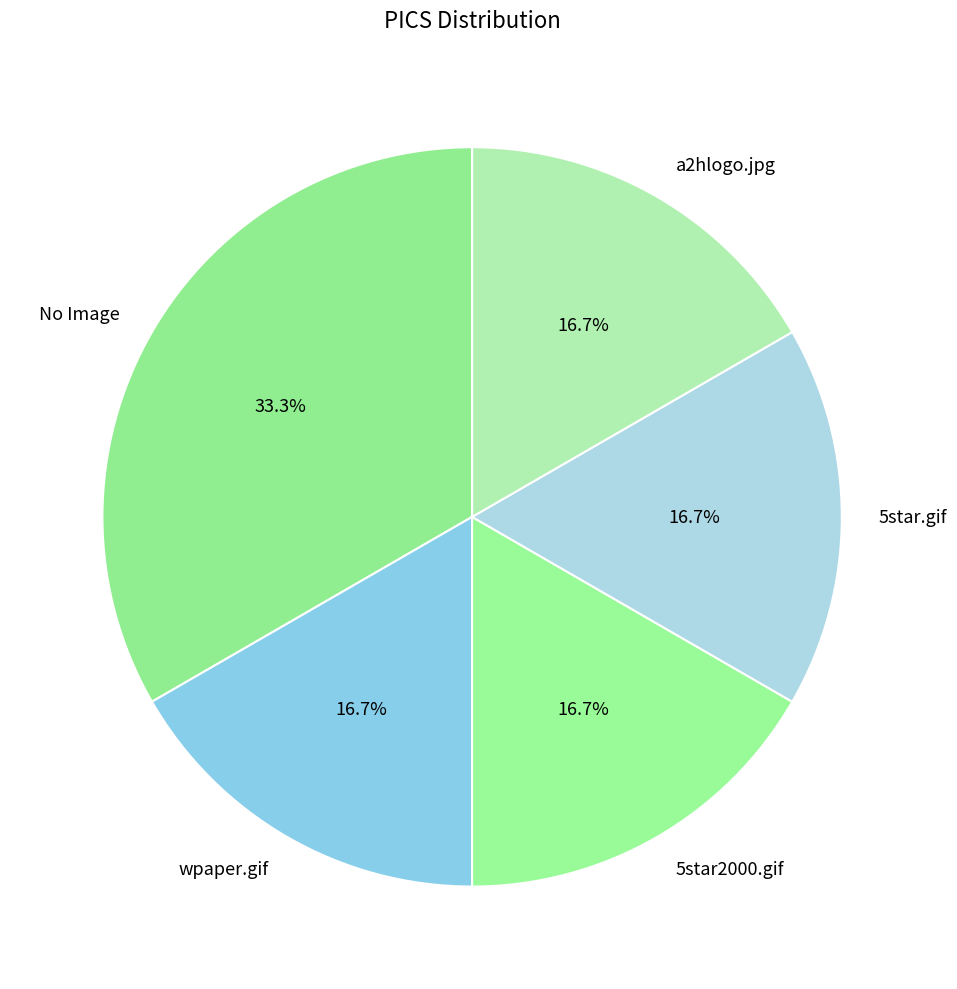

The 5star.gif slice represents 17% of the pie. True or false?

True